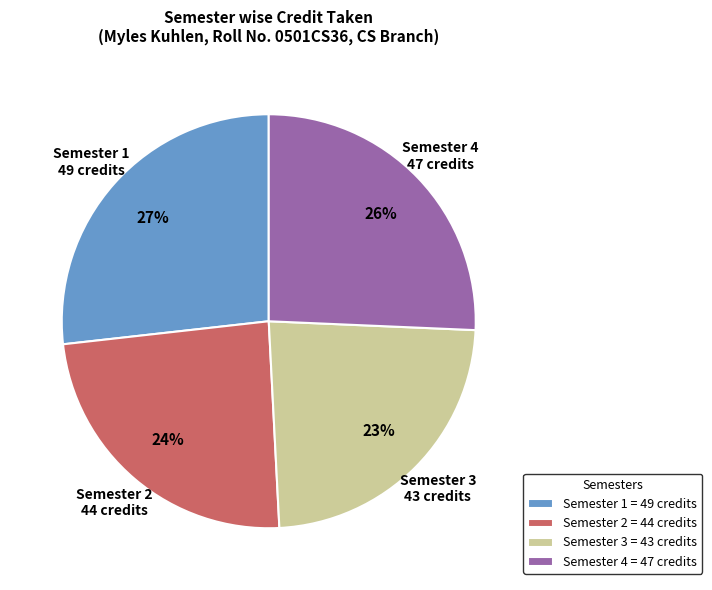

Do Semester 1 and Semester 4 together represent more than half of the pie?

Yes